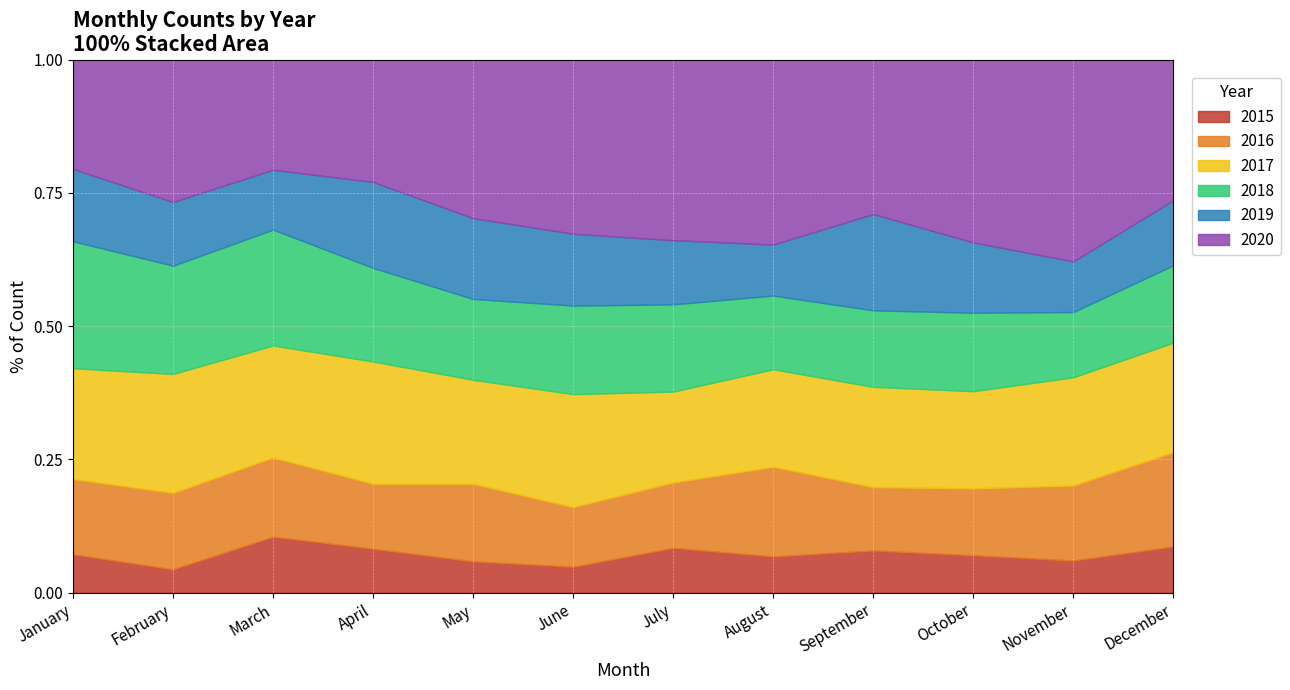

True or false: 2020 and 2017 intersect in this chart.

True